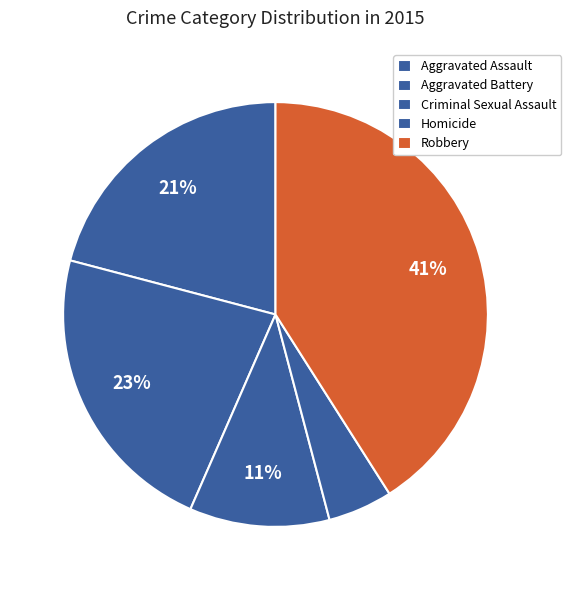

To the nearest percent, what portion does Aggravated Assault represent?

21%